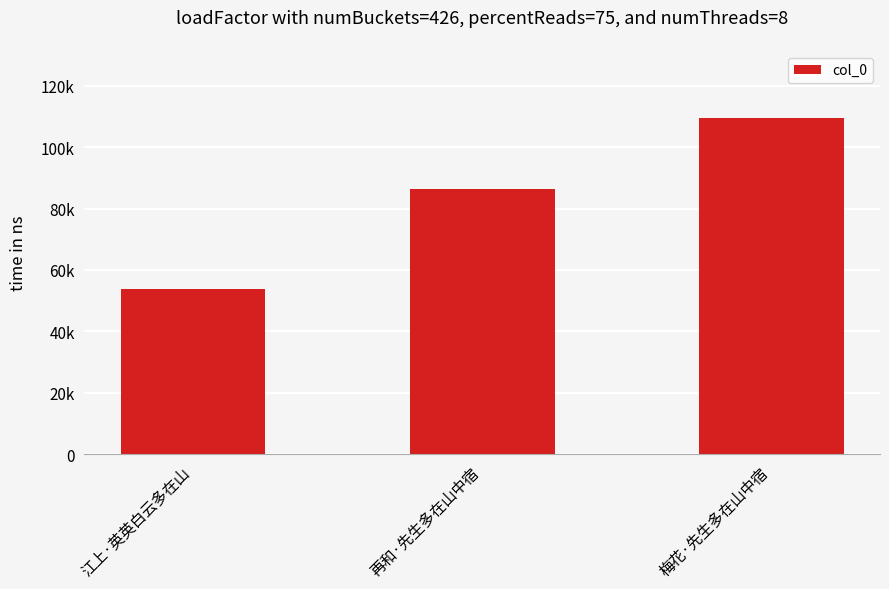

What position from the left is 再和·先生多在山中宿?

2